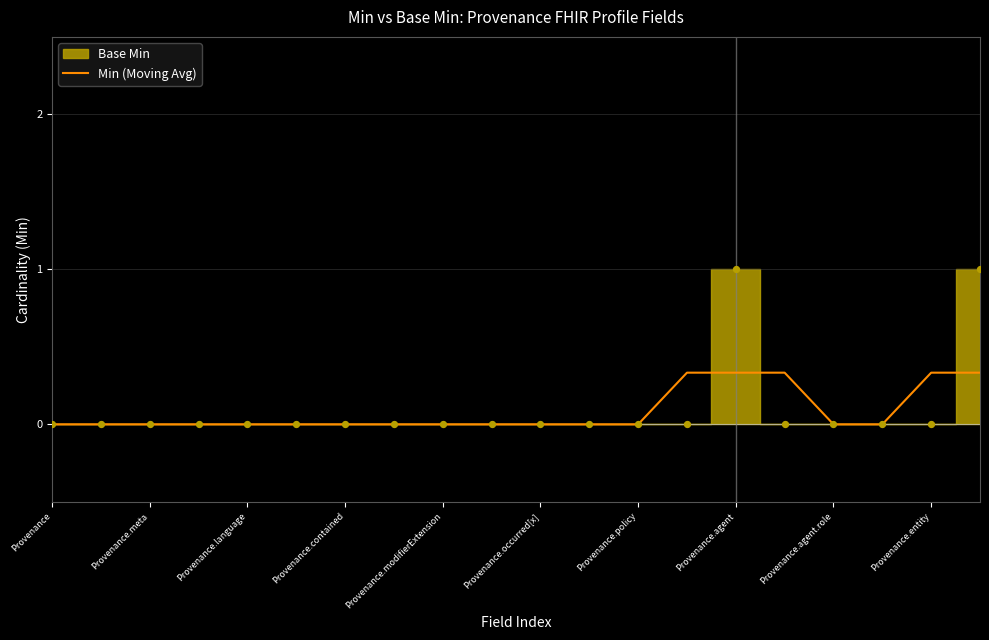

True or false: Min (Moving Avg) has a value of 0.2 at Provenance.contained.

False